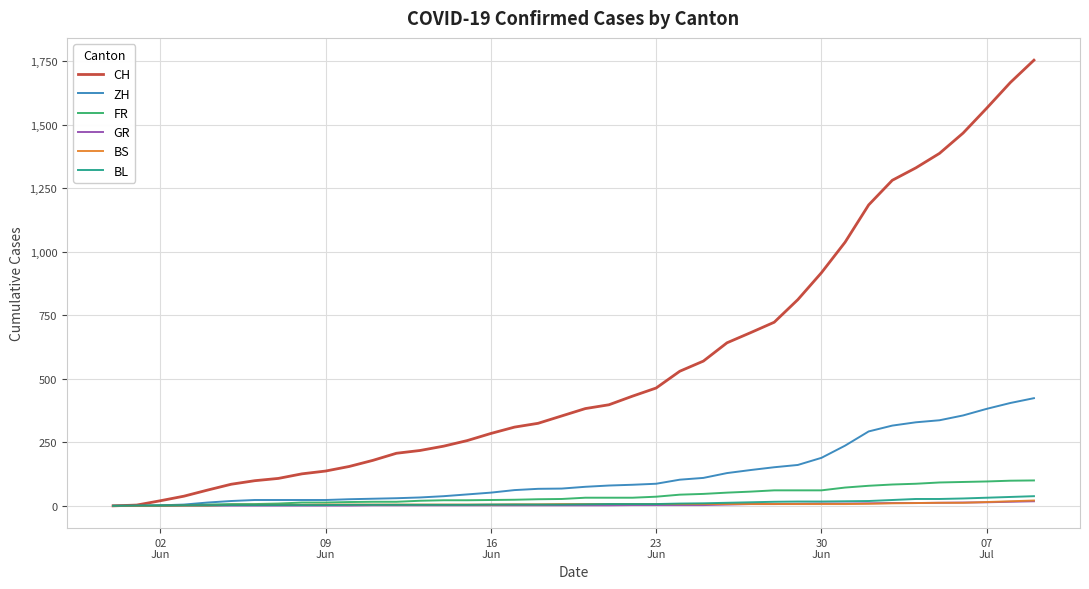

Which series has the largest total across all categories?

CH